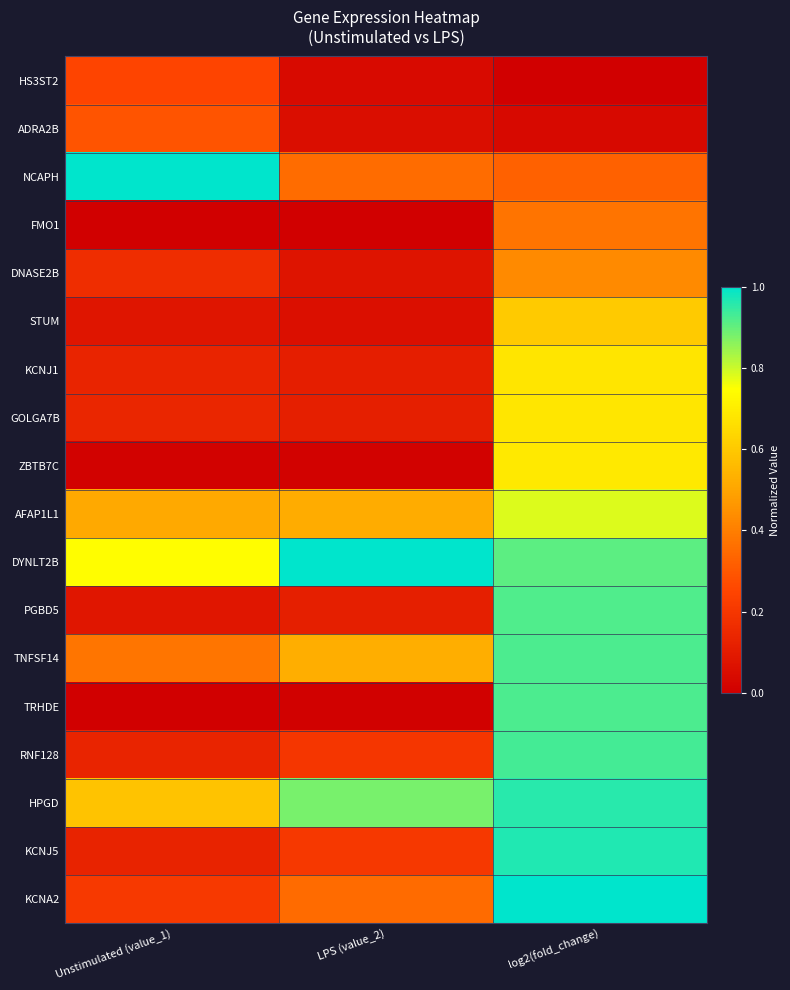

Reading right to left, list all the values displayed in this chart.

HS3ST2: log2(fold_change)=0.0	LPS (value_2)=0.0	Unstimulated (value_1)=0.2
ADRA2B: log2(fold_change)=0.0	LPS (value_2)=0.1	Unstimulated (value_1)=0.3
NCAPH: log2(fold_change)=0.3	LPS (value_2)=0.4	Unstimulated (value_1)=1.0
FMO1: log2(fold_change)=0.4	LPS (value_2)=0.0	Unstimulated (value_1)=0.0
DNASE2B: log2(fold_change)=0.4	LPS (value_2)=0.1	Unstimulated (value_1)=0.2
STUM: log2(fold_change)=0.6	LPS (value_2)=0.1	Unstimulated (value_1)=0.1
KCNJ1: log2(fold_change)=0.7	LPS (value_2)=0.1	Unstimulated (value_1)=0.1
GOLGA7B: log2(fold_change)=0.7	LPS (value_2)=0.1	Unstimulated (value_1)=0.1
ZBTB7C: log2(fold_change)=0.7	LPS (value_2)=0.0	Unstimulated (value_1)=0.0
AFAP1L1: log2(fold_change)=0.8	LPS (value_2)=0.5	Unstimulated (value_1)=0.5
DYNLT2B: log2(fold_change)=0.9	LPS (value_2)=1.0	Unstimulated (value_1)=0.7
PGBD5: log2(fold_change)=0.9	LPS (value_2)=0.1	Unstimulated (value_1)=0.1
TNFSF14: log2(fold_change)=0.9	LPS (value_2)=0.5	Unstimulated (value_1)=0.4
TRHDE: log2(fold_change)=0.9	LPS (value_2)=0.0	Unstimulated (value_1)=0.0
RNF128: log2(fold_change)=0.9	LPS (value_2)=0.2	Unstimulated (value_1)=0.1
HPGD: log2(fold_change)=1.0	LPS (value_2)=0.9	Unstimulated (value_1)=0.6
KCNJ5: log2(fold_change)=1.0	LPS (value_2)=0.2	Unstimulated (value_1)=0.1
KCNA2: log2(fold_change)=1.0	LPS (value_2)=0.3	Unstimulated (value_1)=0.2